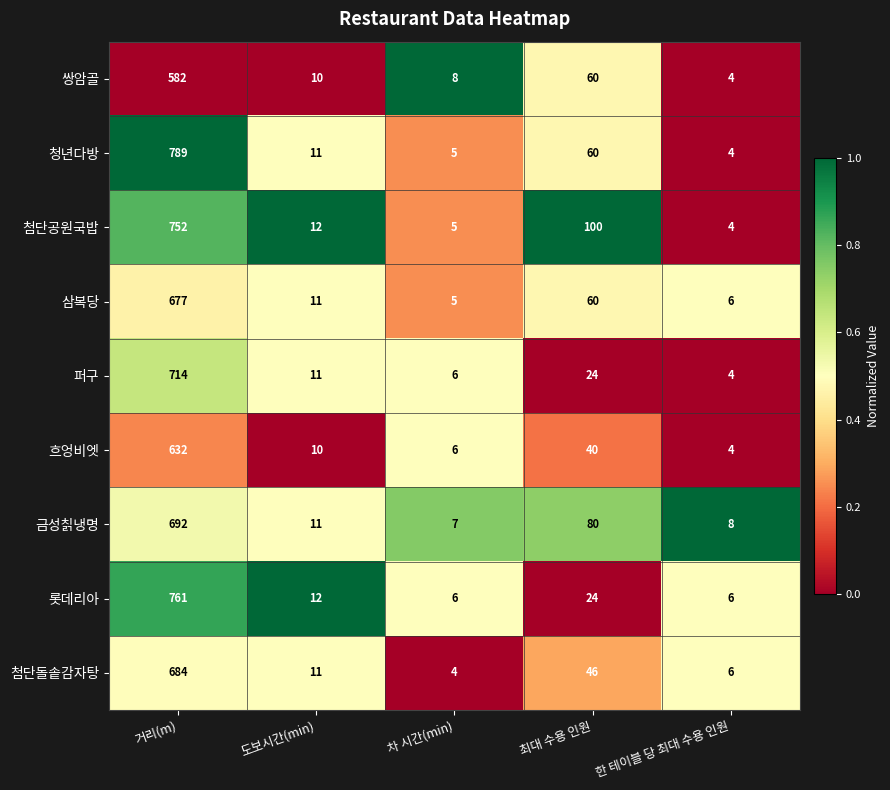

What is the difference between the highest and lowest values at 거리(m)?

207